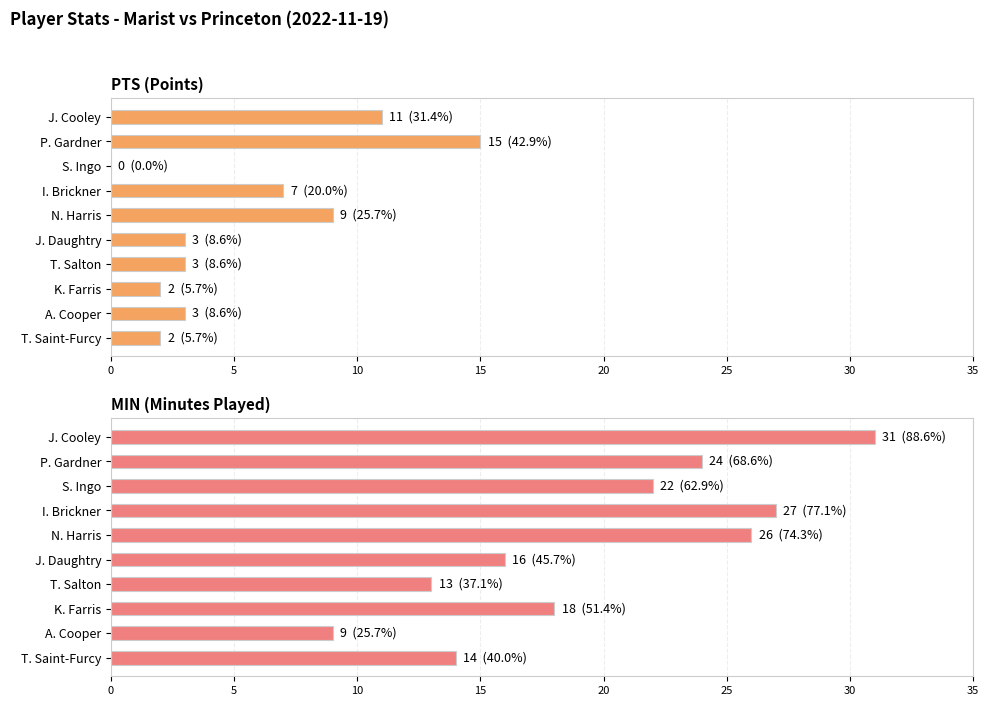

What is the sum of all PTS (Points) values?

55